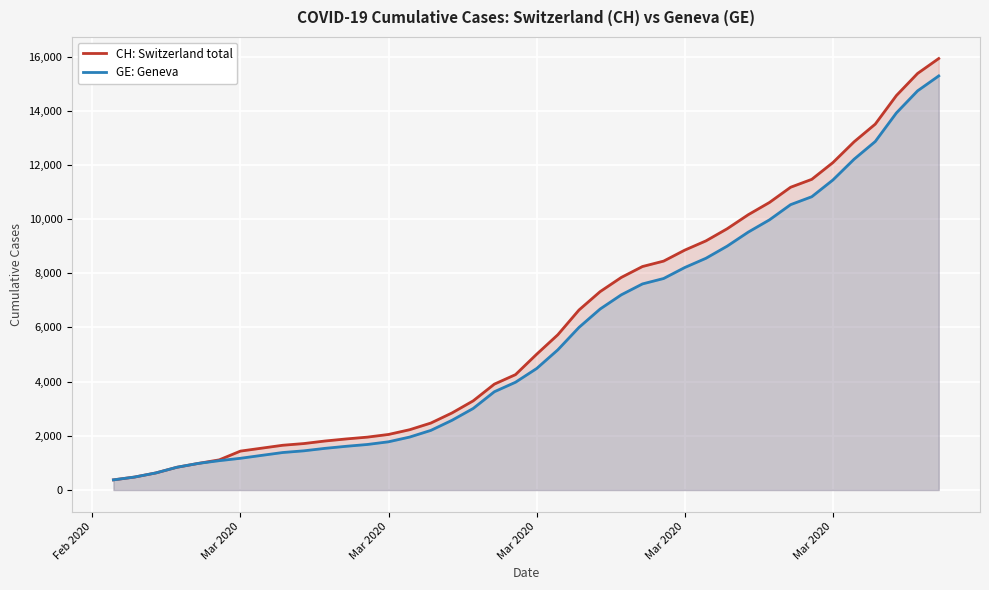

True or false: CH: Switzerland total has more than 2 points higher than both neighbors.

False